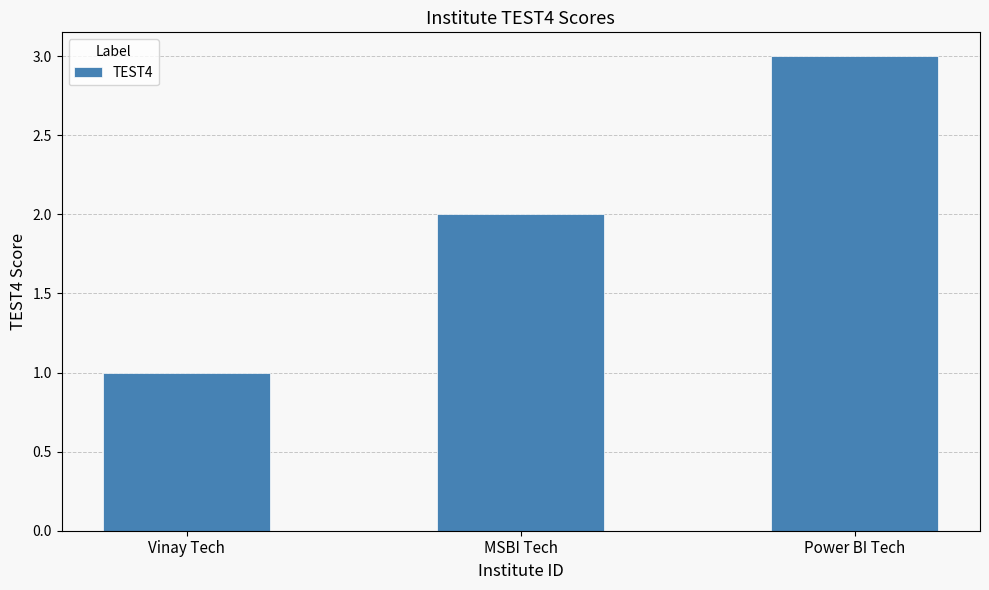

True or false: the data shows 5 at Power BI Tech.

False